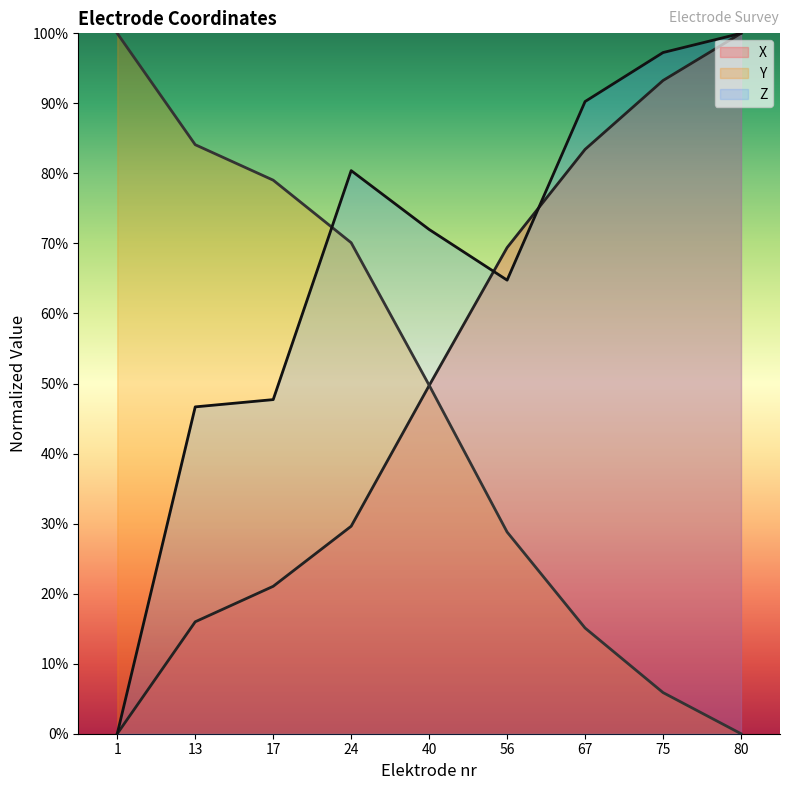

How many series are shown in this chart?

3